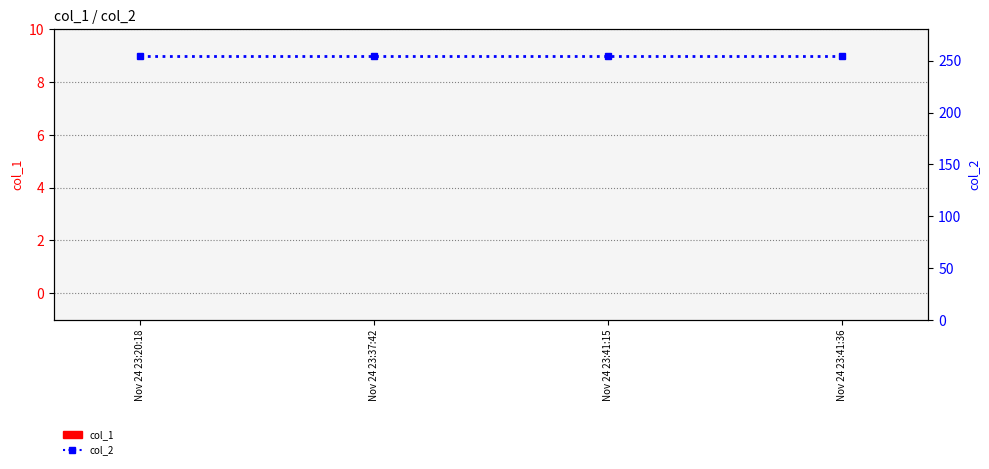

Reading right to left, extract all data points from this chart.

col_1: 0	0	0	0
col_2: 255	255	255	255